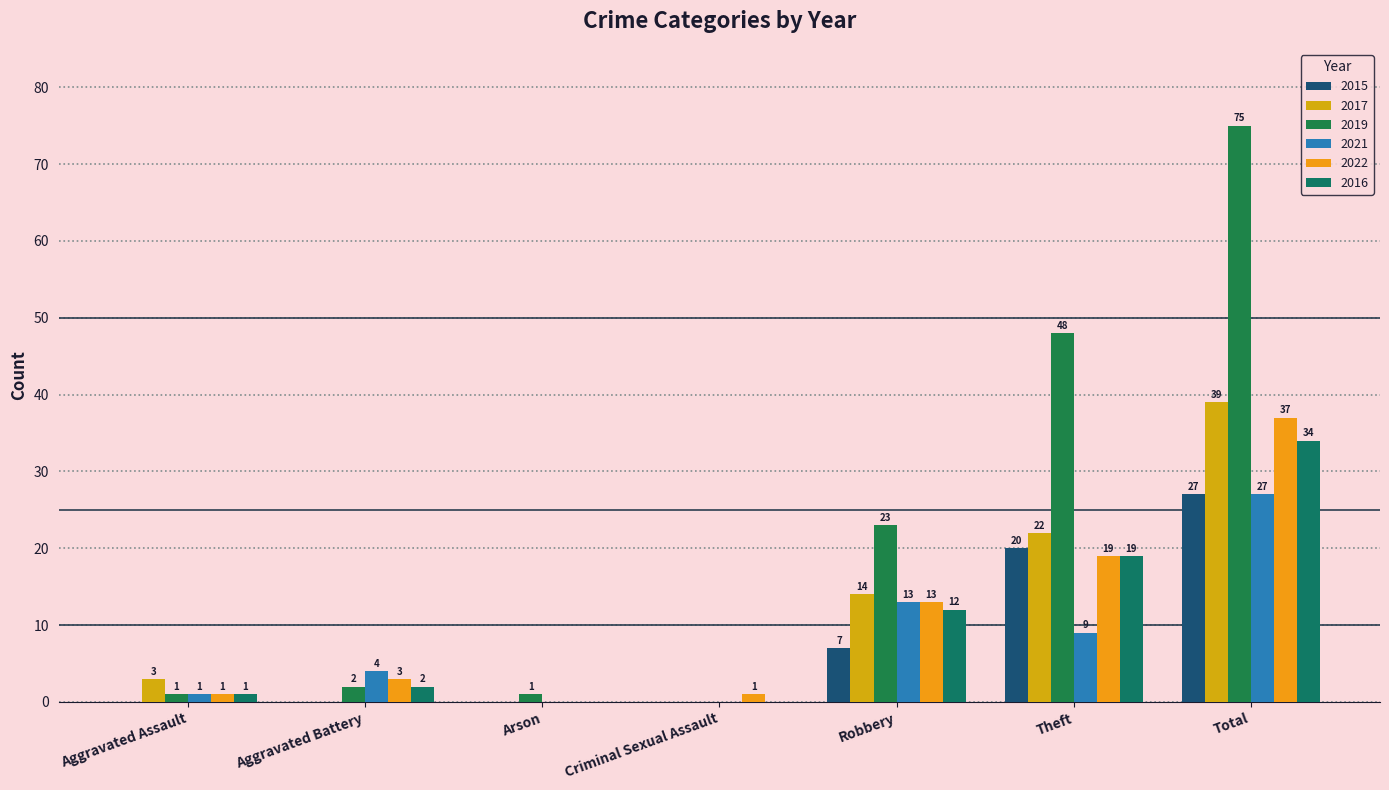

Between Theft and Total, which series saw the biggest shift?

2019